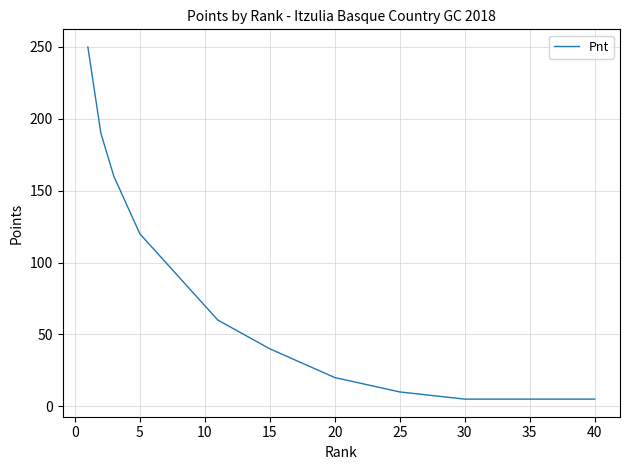

What is the greatest value displayed?

250